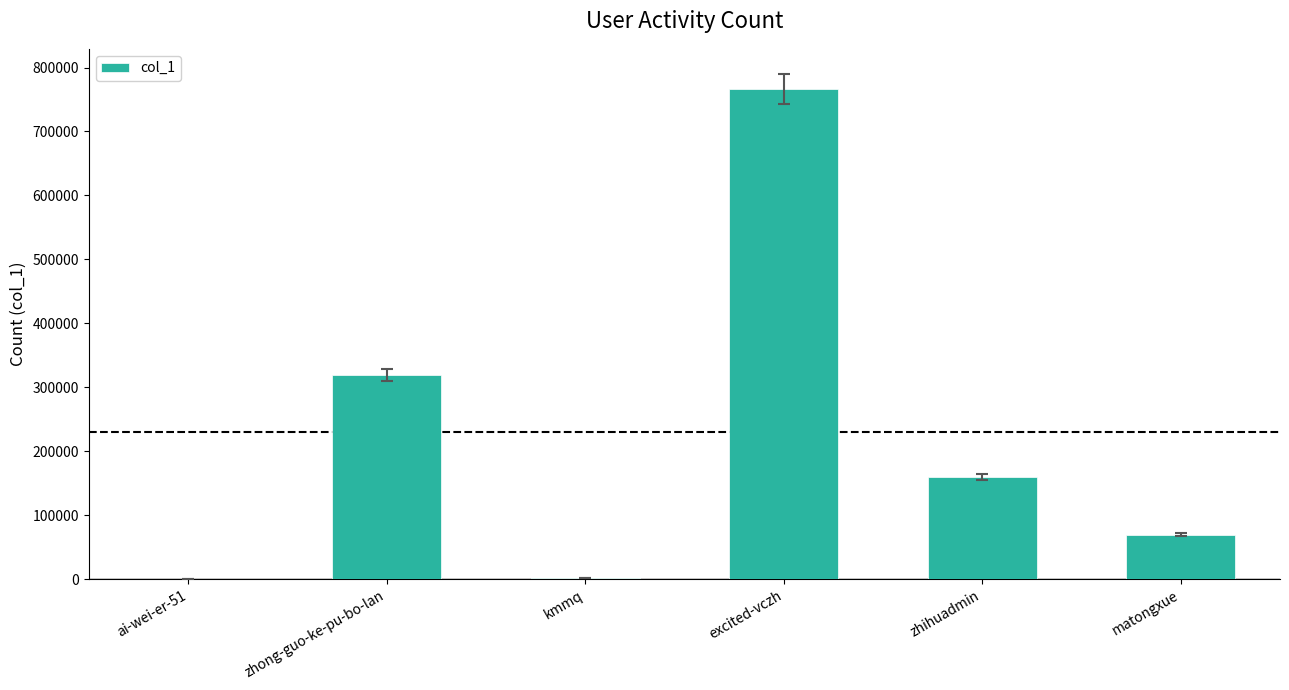

What is the change in value from zhong-guo-ke-pu-bo-lan to kmmq?

-316830